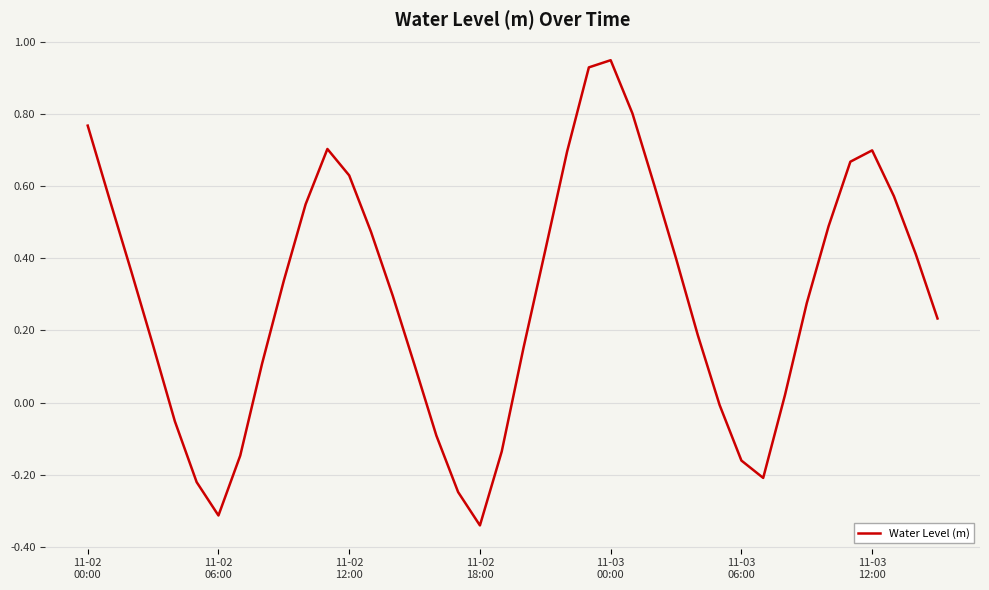

What is the difference between the maximum and minimum values?

1.3